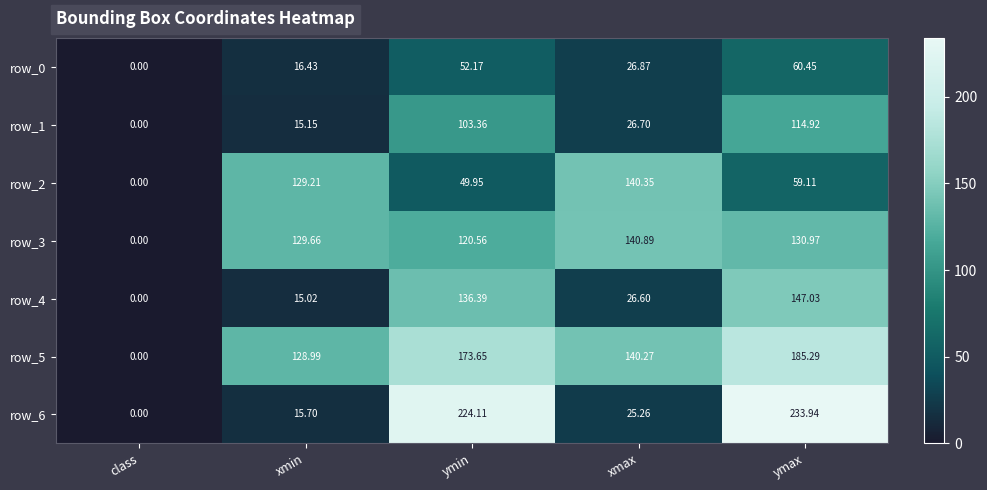

List the labels in order of row_2 value, smallest first.

class, ymin, ymax, xmin, xmax